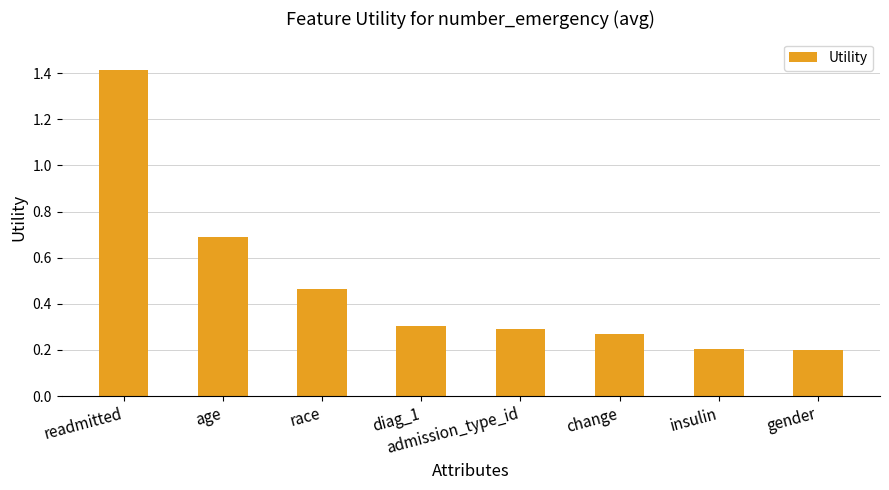

How many values are between 0 and 1?

7